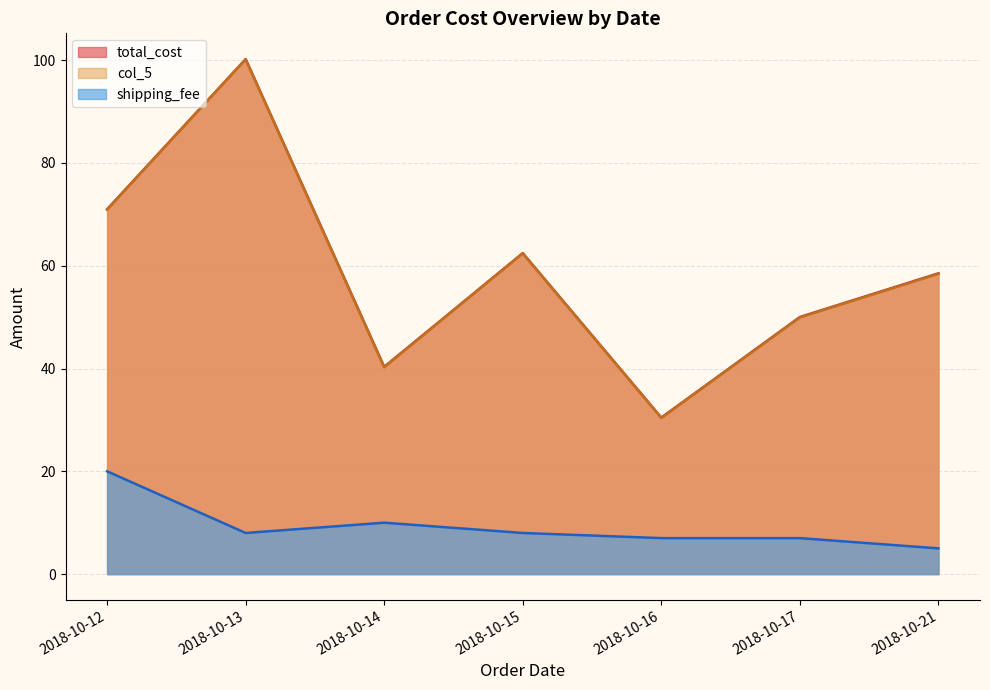

Which has a higher value, 2018-10-13 or 2018-10-16?

2018-10-13